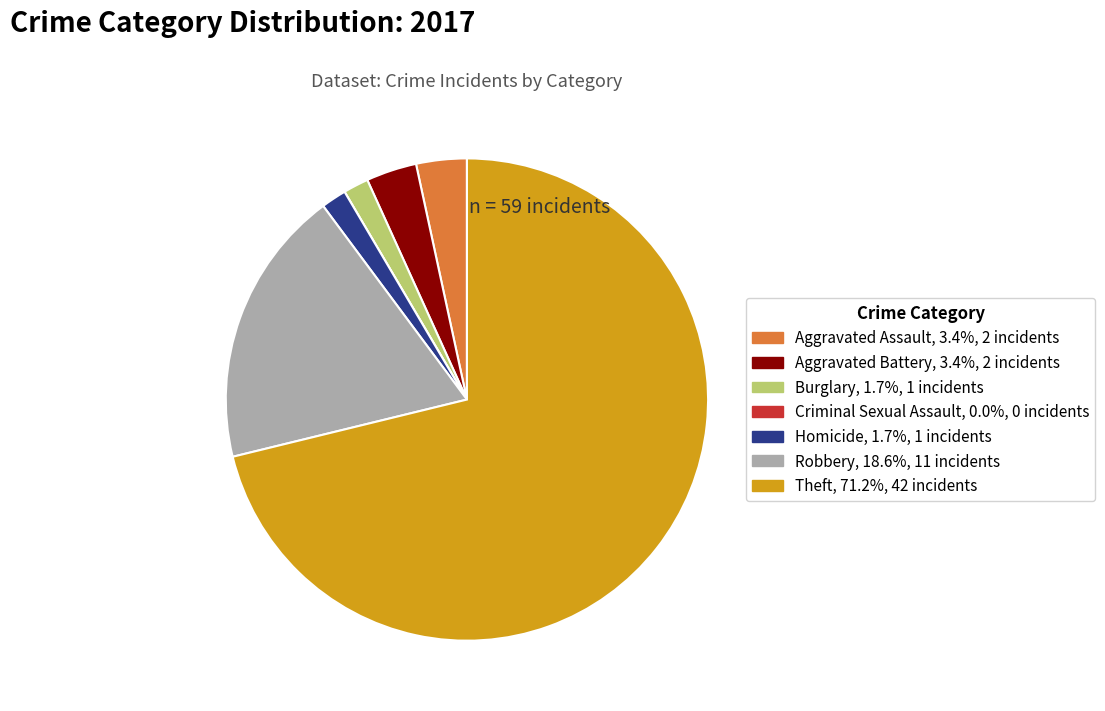

Does any single category account for the majority?

Yes